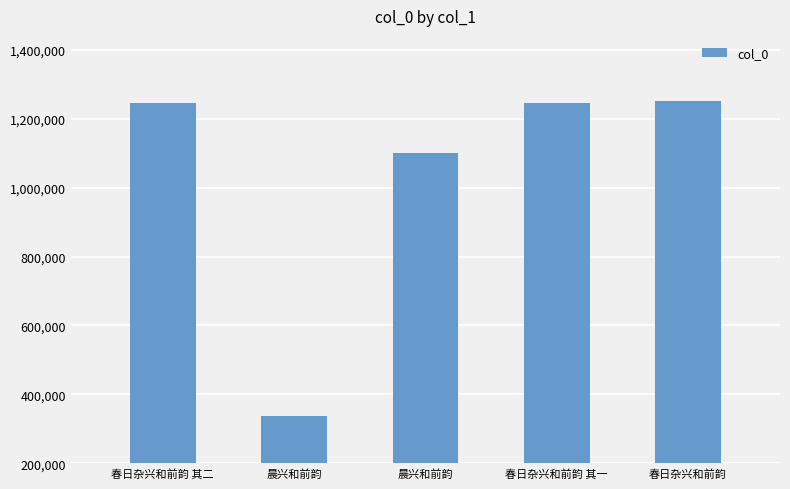

What is the approximate value at 春日杂兴和前韵 其一, to the nearest 50?

1245400